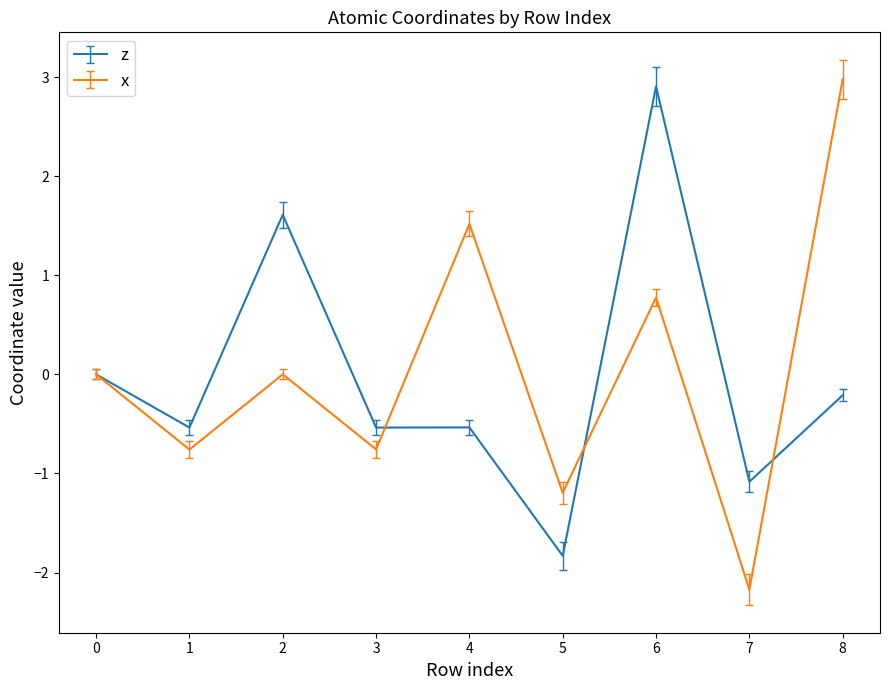

At which category does the chart reach its minimum across all series?

7